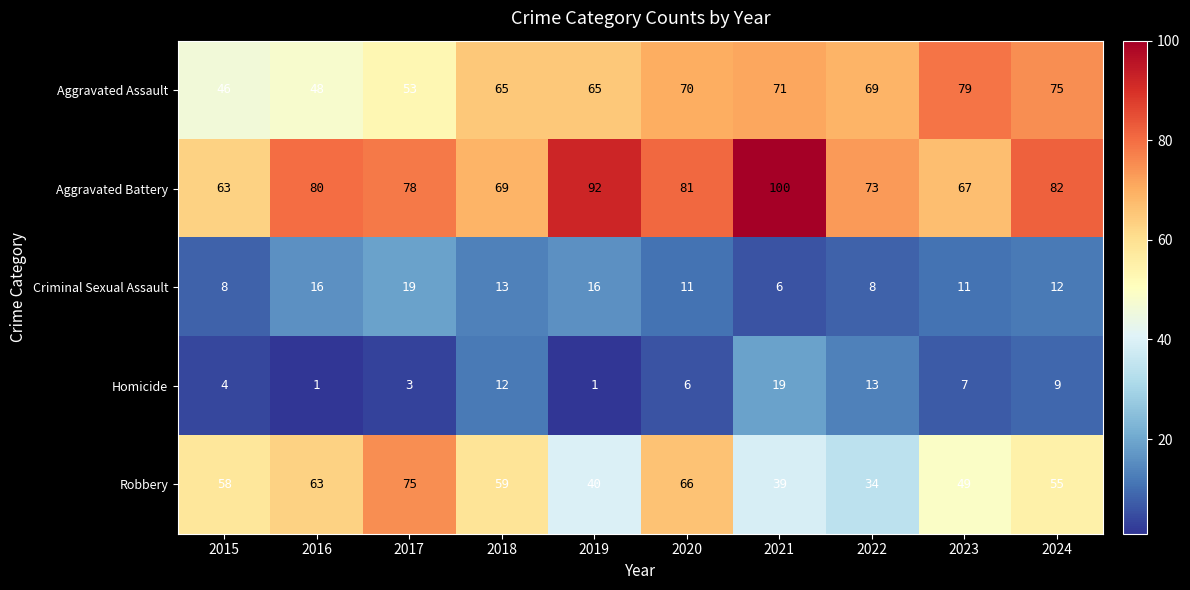

Which category has the highest value across all series?

2021